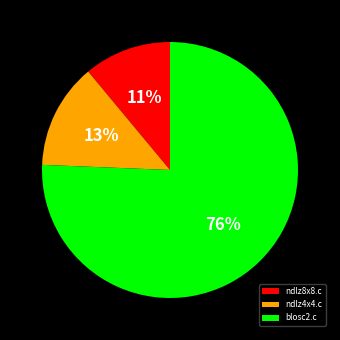

Combined, do ndlz8x8.c and blosc2.c account for over 50%?

Yes